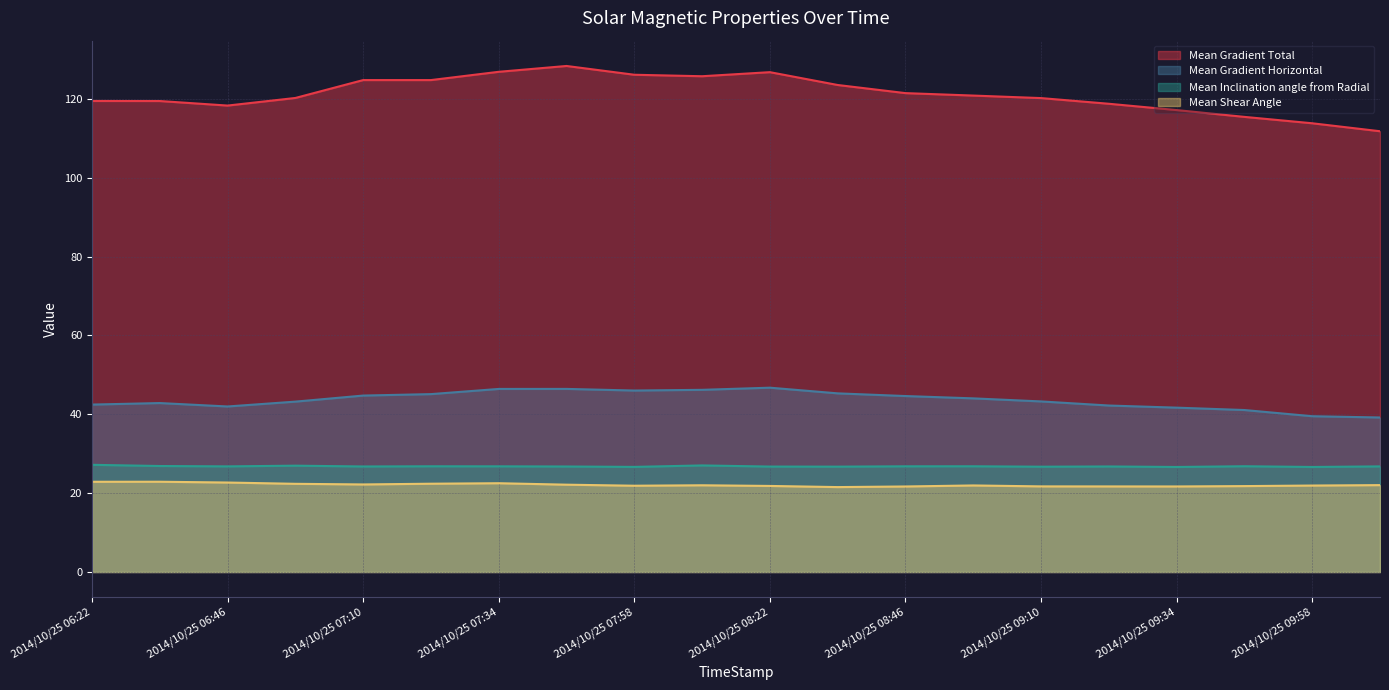

True or false: Mean Shear Angle has more than 0 interior local peaks.

True